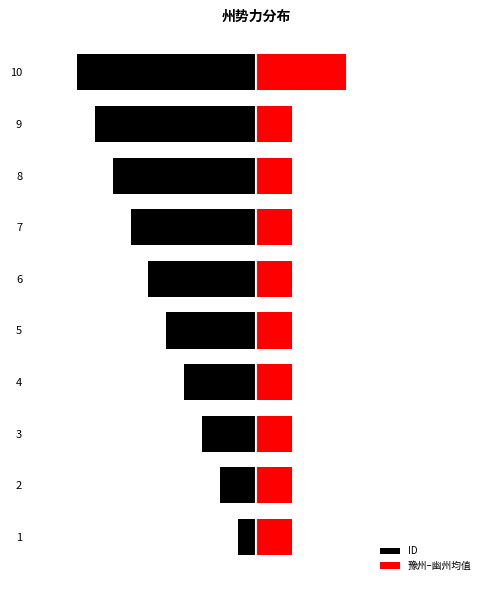

At 3, list the series in order from largest to smallest.

豫州–幽州均值, ID